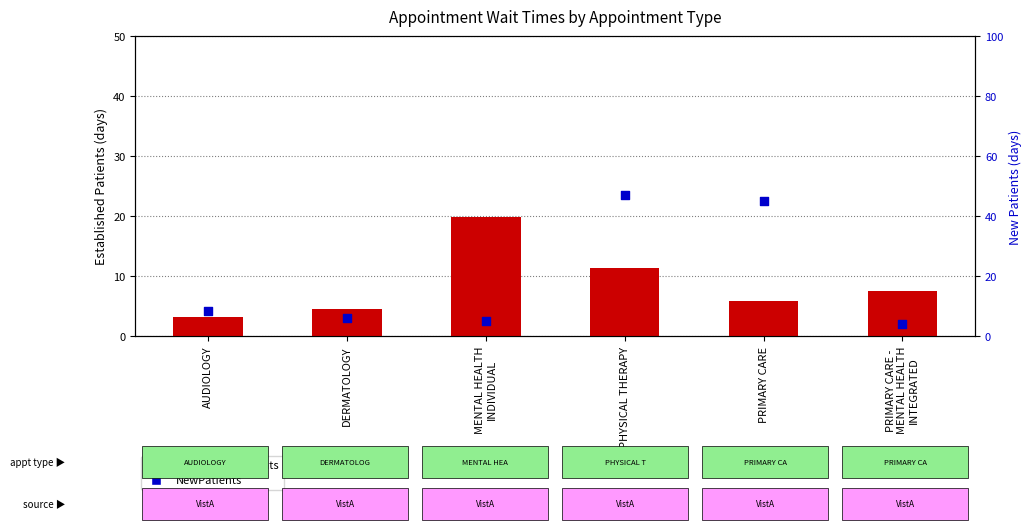

At how many categories does at least one series exceed 40?

2